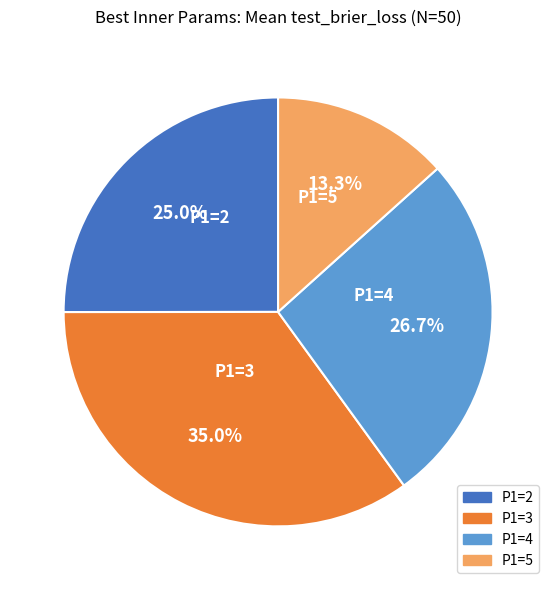

To the nearest percent, what portion does P1=4 represent?

27%